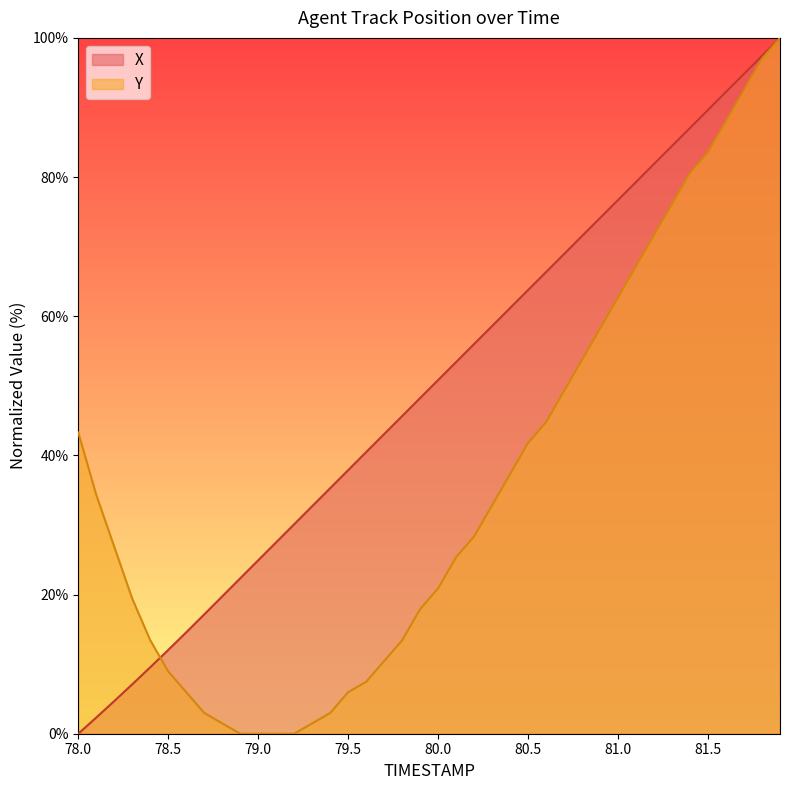

What is the greatest value displayed?

100.0